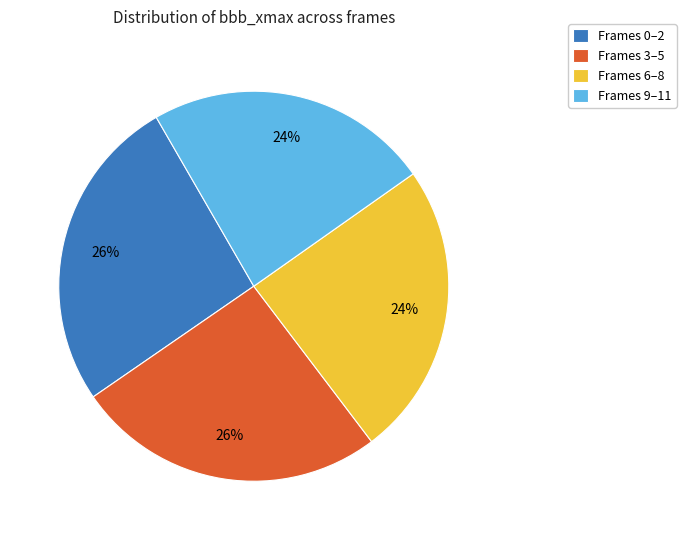

The Frames 9–11 slice represents 24% of the pie. True or false?

True